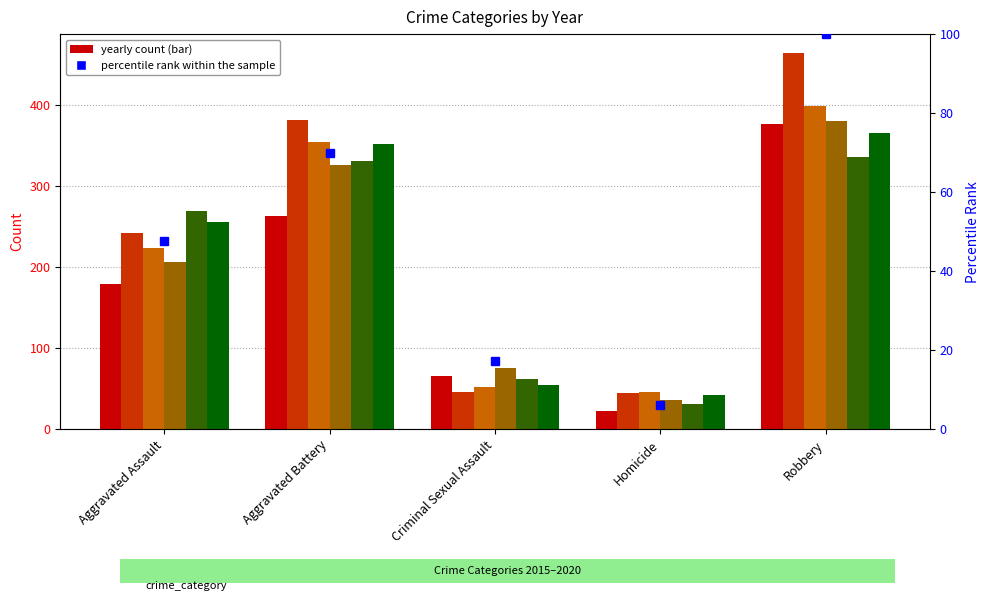

What is the sum of the values at Aggravated Assault and Criminal Sexual Assault?

64.9